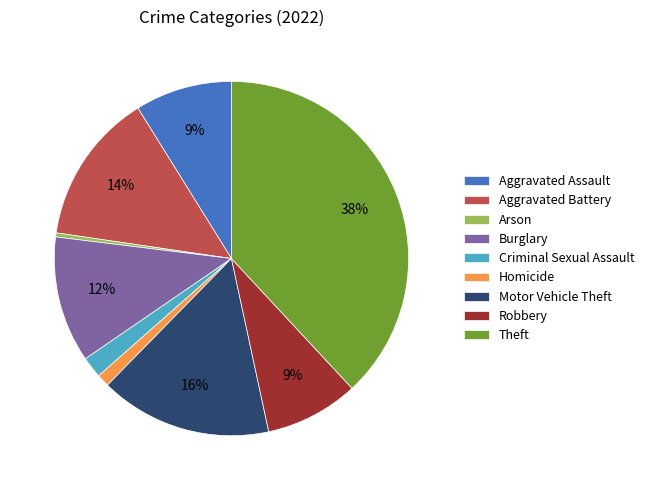

Count the number of slices in the pie.

9